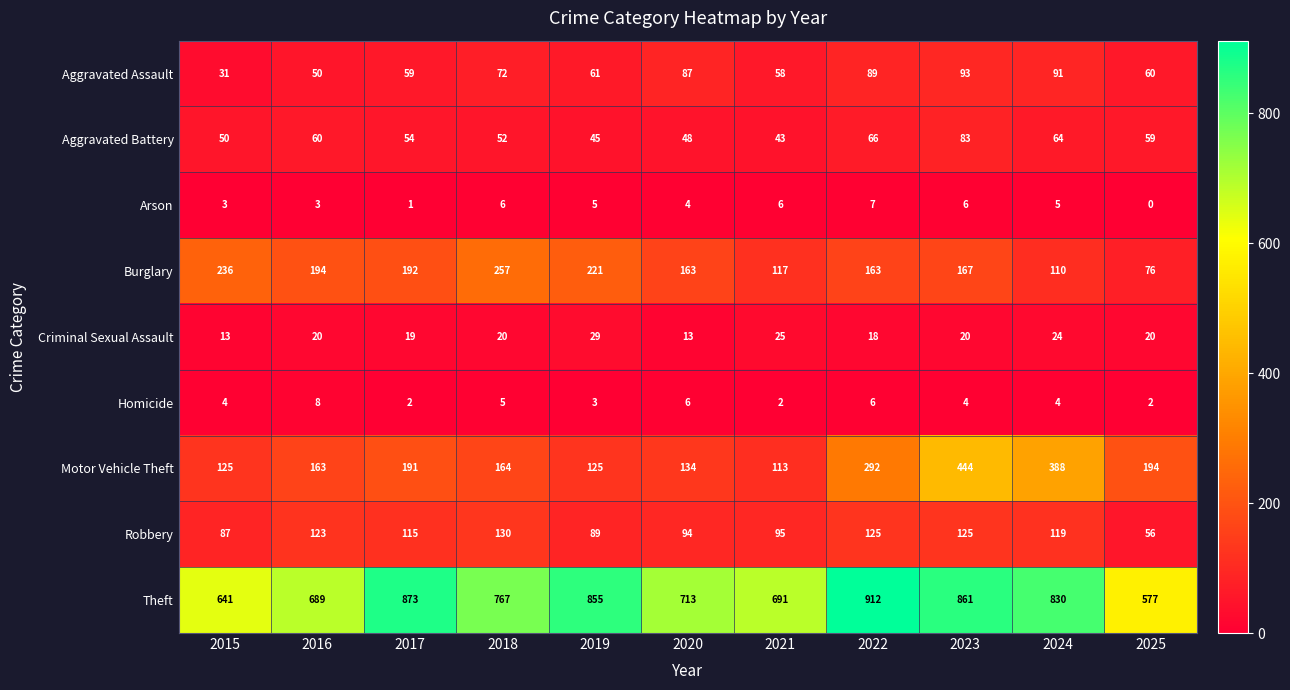

What is the highest value of the Motor Vehicle Theft series?

444